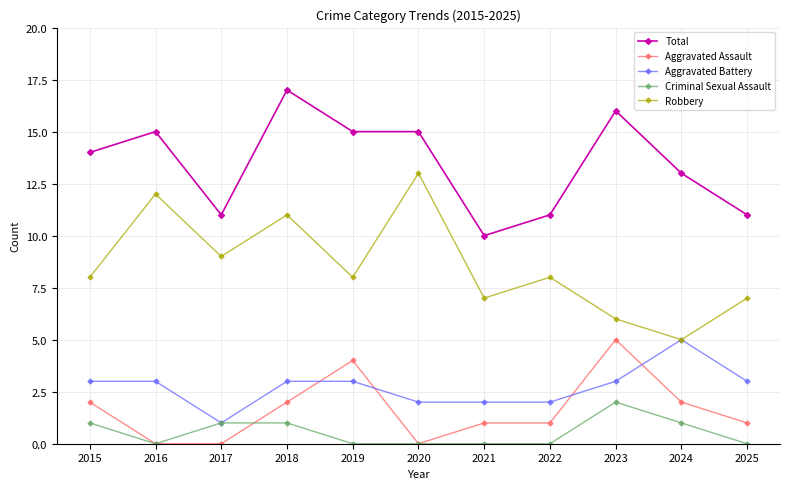

What is the spread (max minus min) of values at 2019?

15